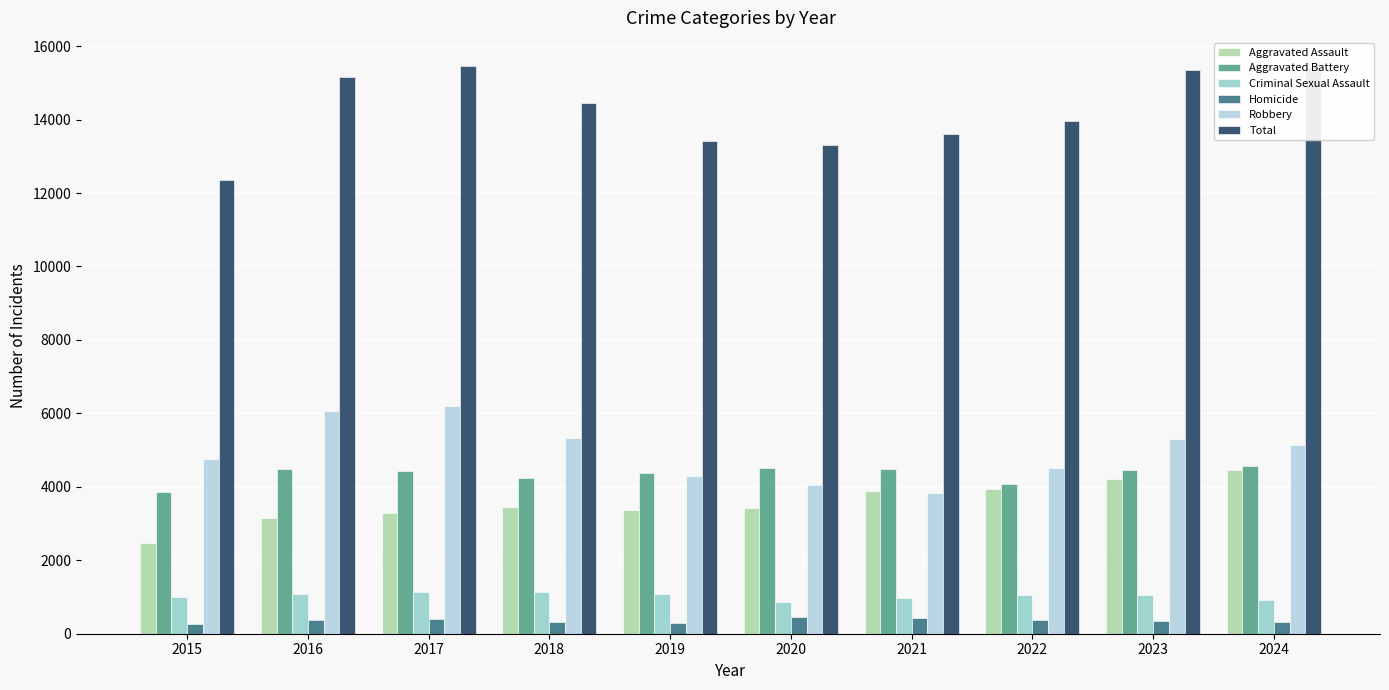

True or false: Robbery has a value of 4285 at 2019.

True